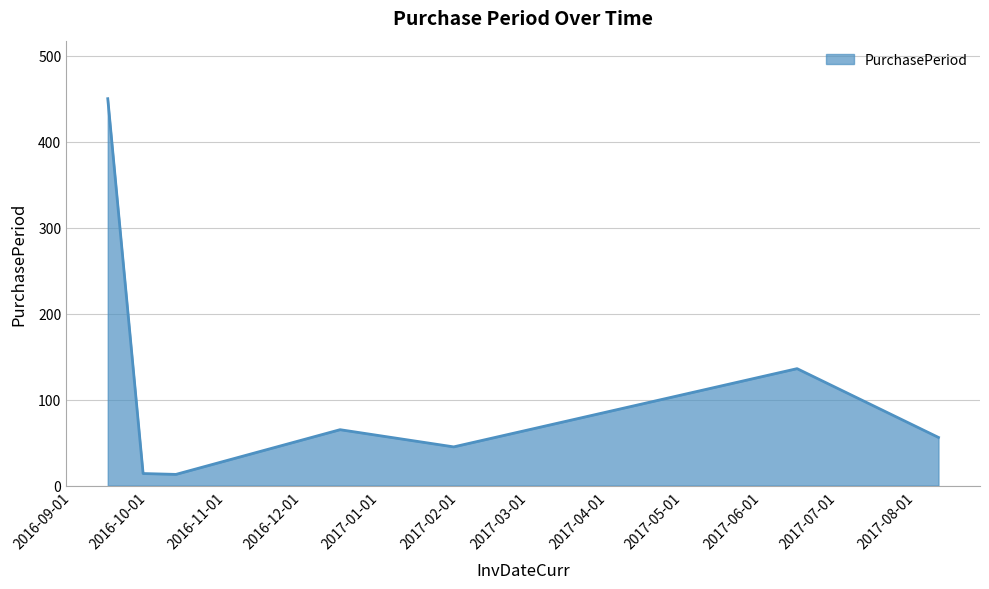

How many interior local peaks (higher than both neighbors) does the data have?

2